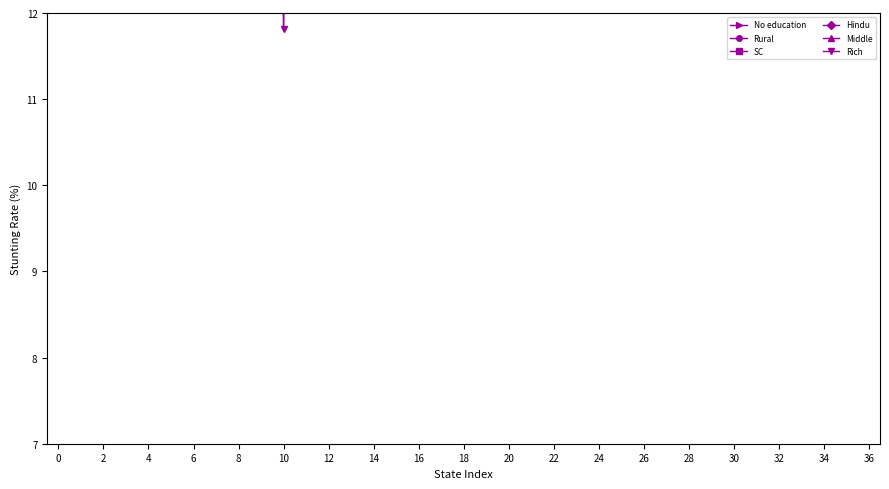

What is the value of the Hindu point at the 3rd from the left?

26.0